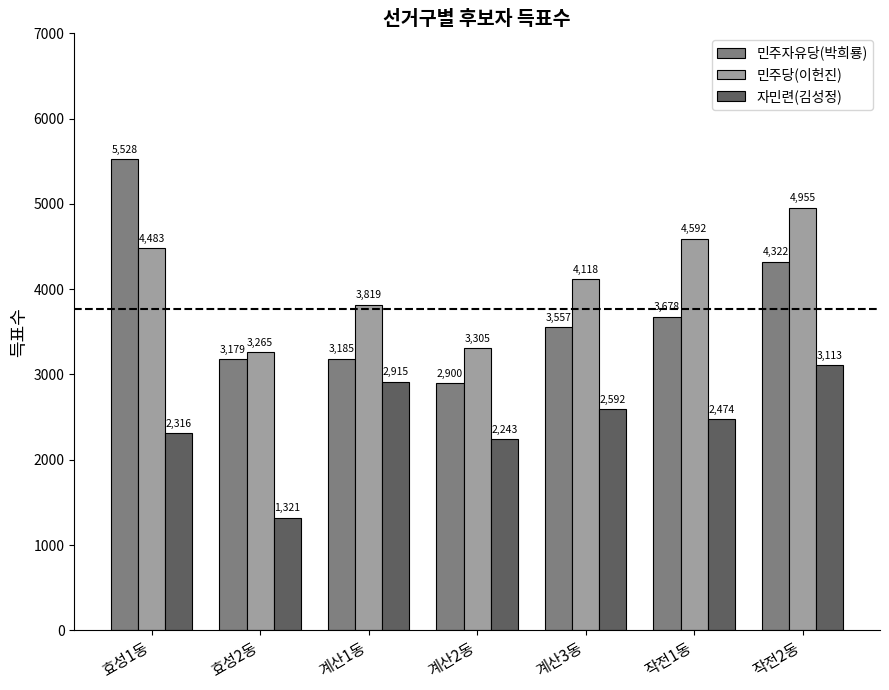

What is the difference between the second highest and second lowest values in the 자민련(김성정) series?

672